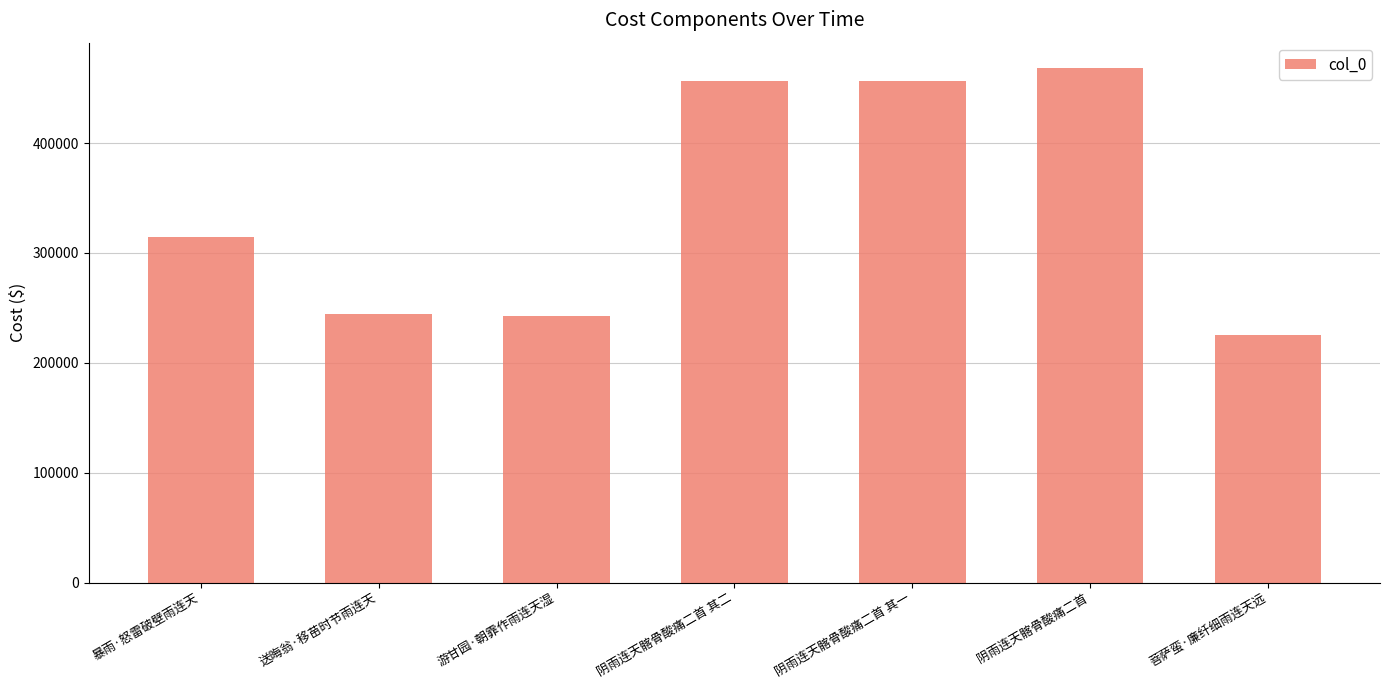

Is it true that the value at 菩萨蛮·廉纤细雨连天远 is 225412?

True